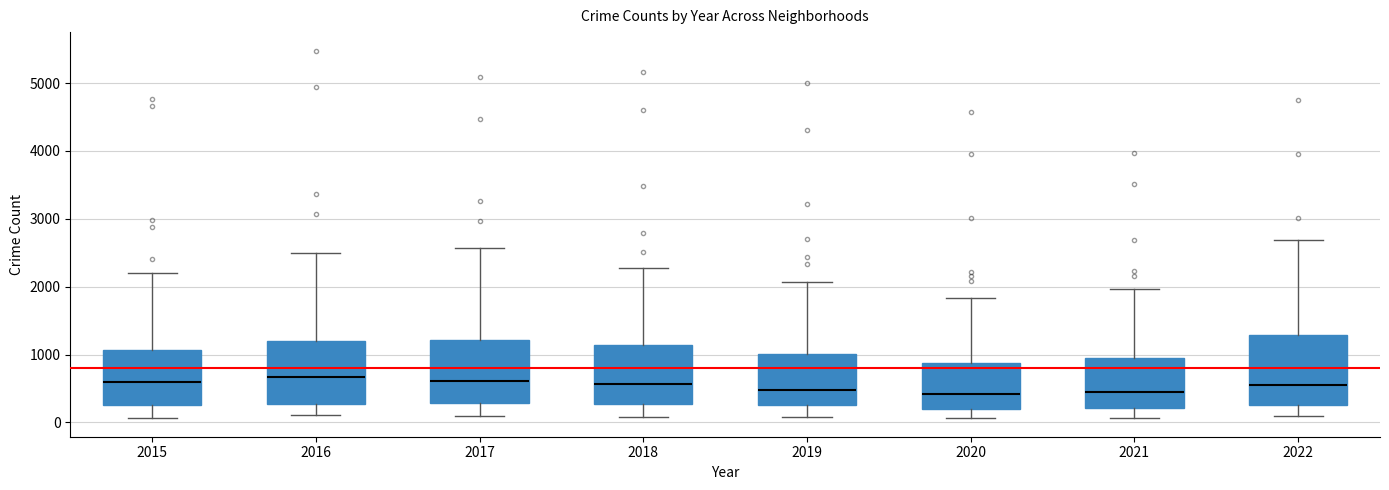

Reading left to right, read every box against the y-axis: the position of its median line, the range the box covers, and the ends of its whiskers. The values are not printed on the chart, so give them approximately, as read against the axis.

2015: median 600, box 300 to 1100, whiskers 100 to 2200
2016: median 700, box 300 to 1200, whiskers 100 to 2500
2017: median 600, box 300 to 1200, whiskers 100 to 2600
2018: median 600, box 300 to 1100, whiskers 100 to 2300
2019: median 500, box 300 to 1000, whiskers 100 to 2100
2020: median 400, box 200 to 900, whiskers 100 to 1800
2021: median 500, box 200 to 1000, whiskers 100 to 2000
2022: median 600, box 300 to 1300, whiskers 100 to 2700